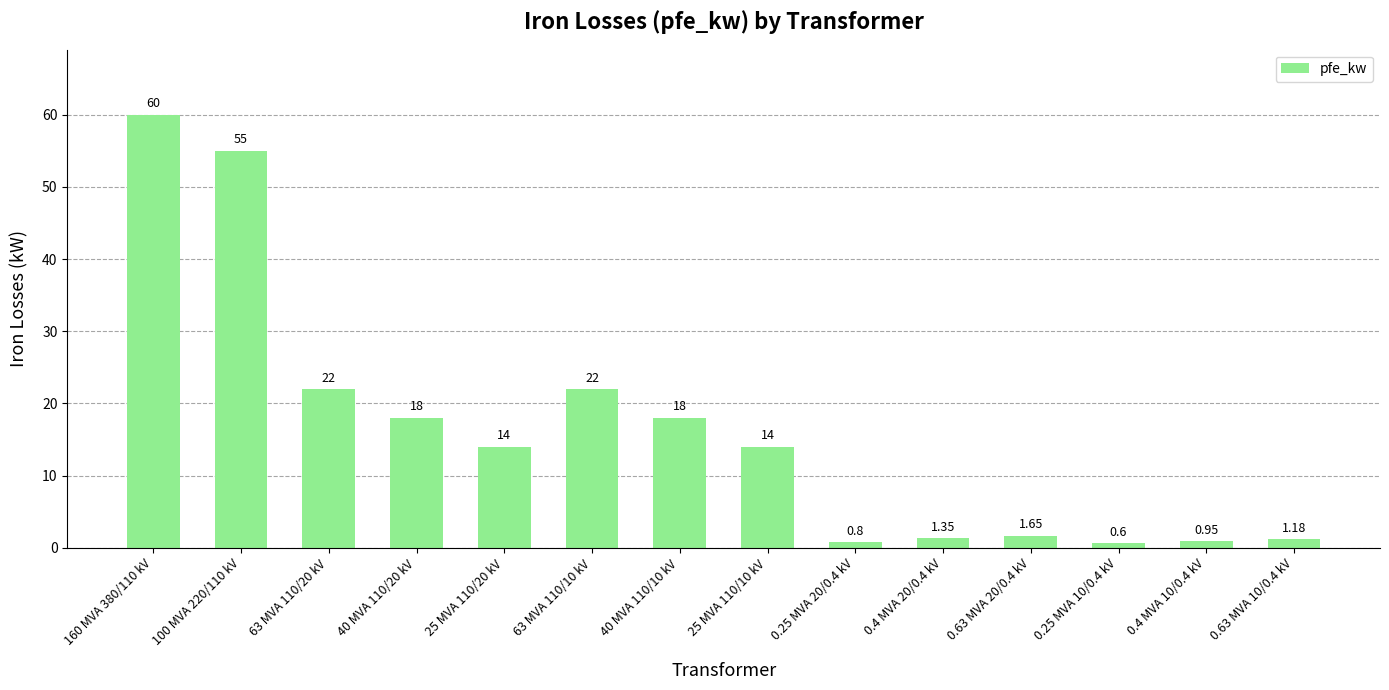

Which has a higher value, 0.4 MVA 10/0.4 kV or 0.25 MVA 10/0.4 kV?

0.4 MVA 10/0.4 kV